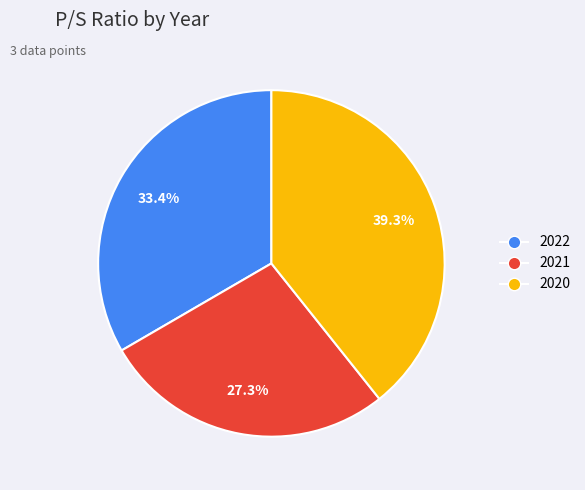

Does any single category account for the majority?

No